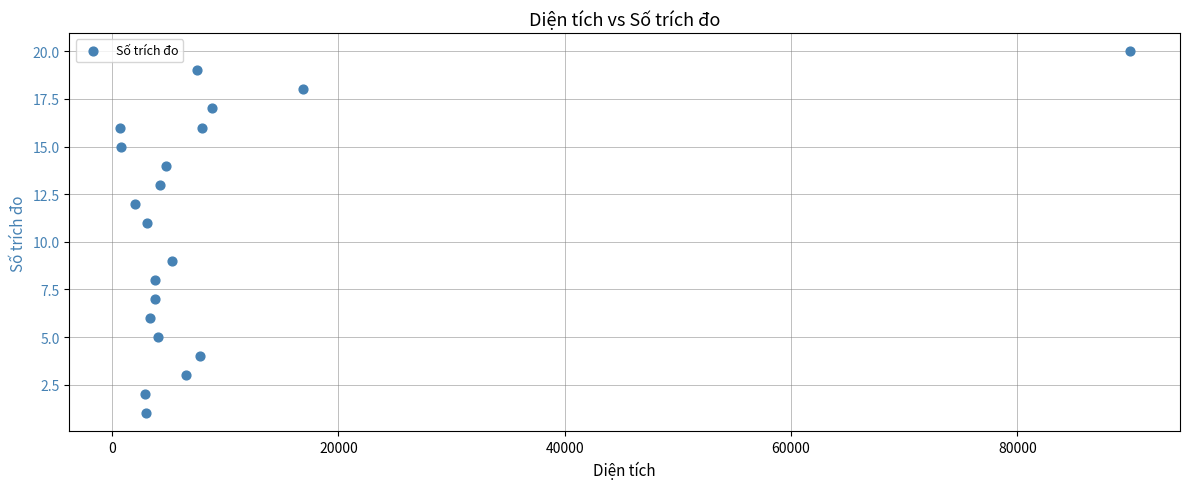

What is the range of Y values (max minus min)?

19